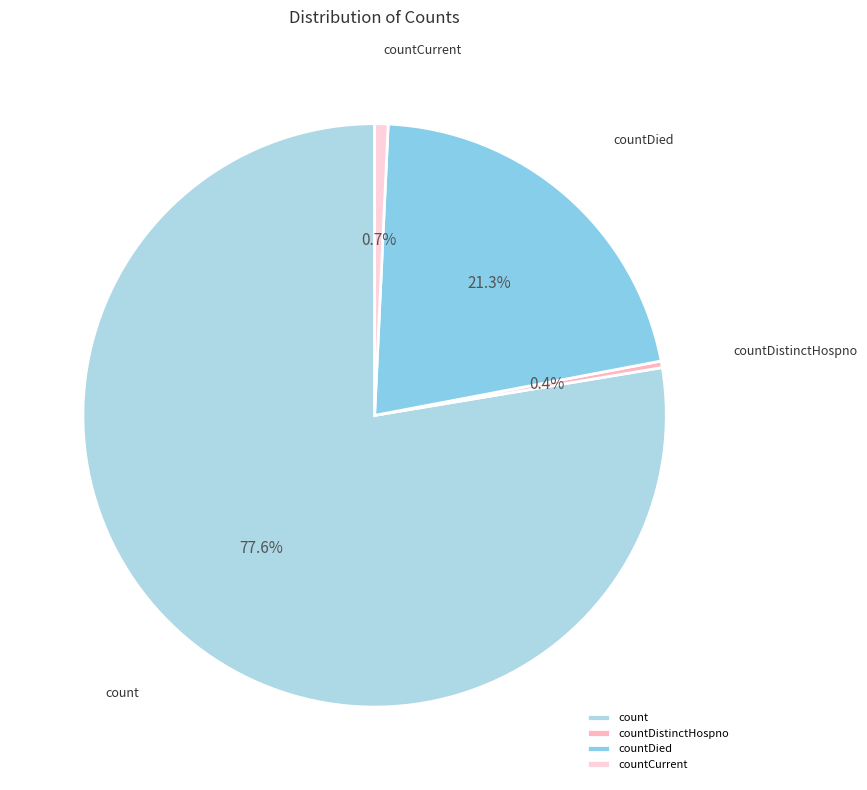

What percentage is the countCurrent slice, to the nearest percent?

1%